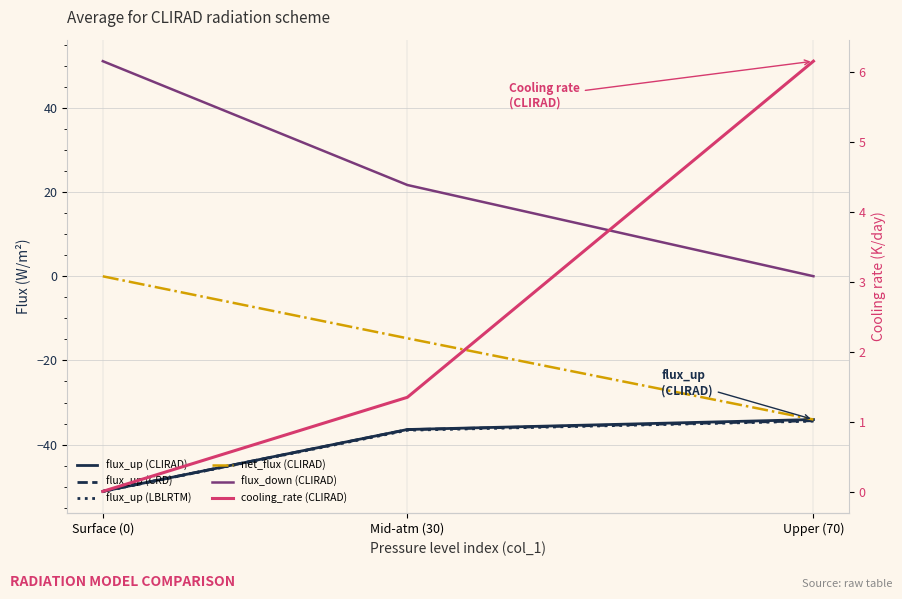

What is the greatest value displayed?

51.1